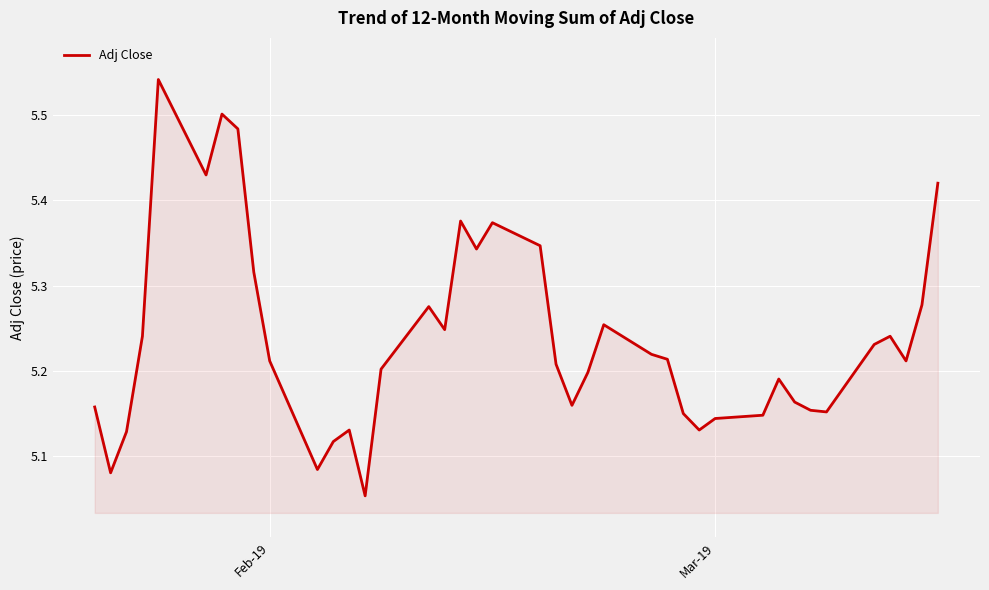

What is the difference between the maximum and minimum values?

0.5